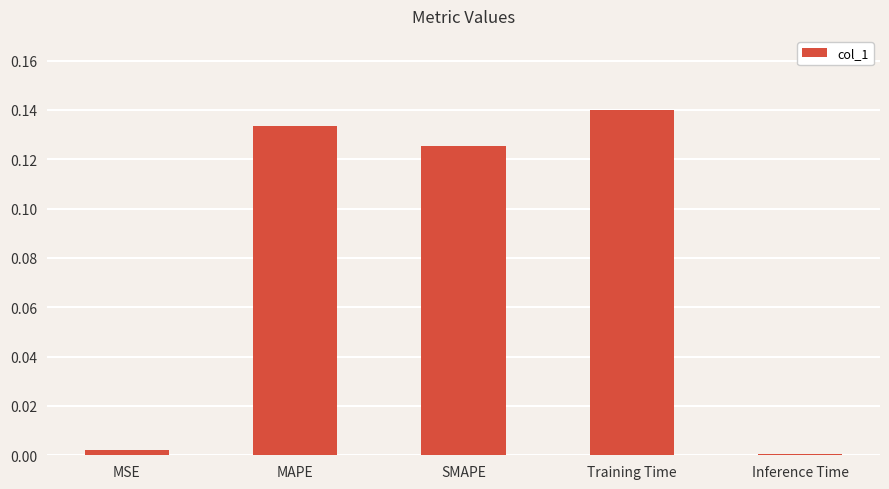

At which category does the chart reach its peak across all series?

Training Time